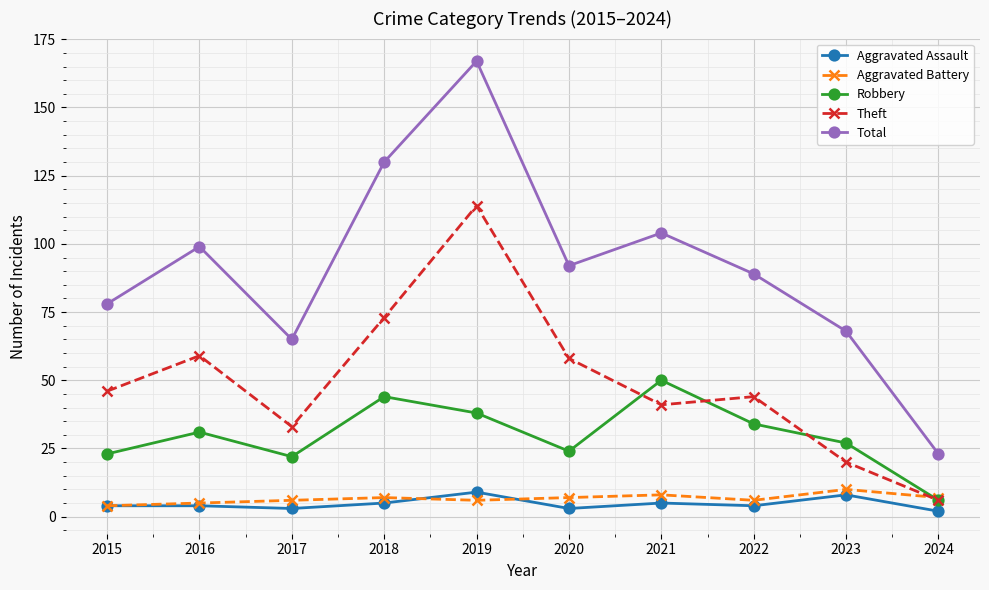

Where is the first local maximum for Theft?

2016